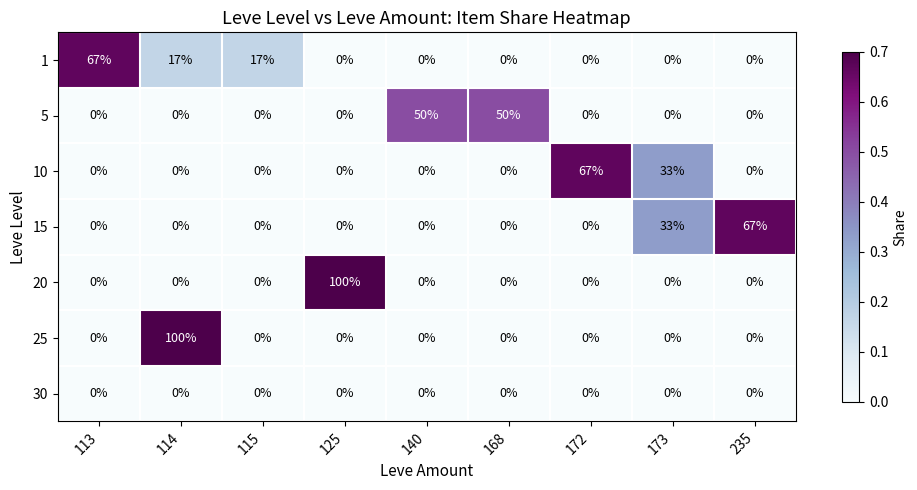

Which series has the largest total across all categories?

1